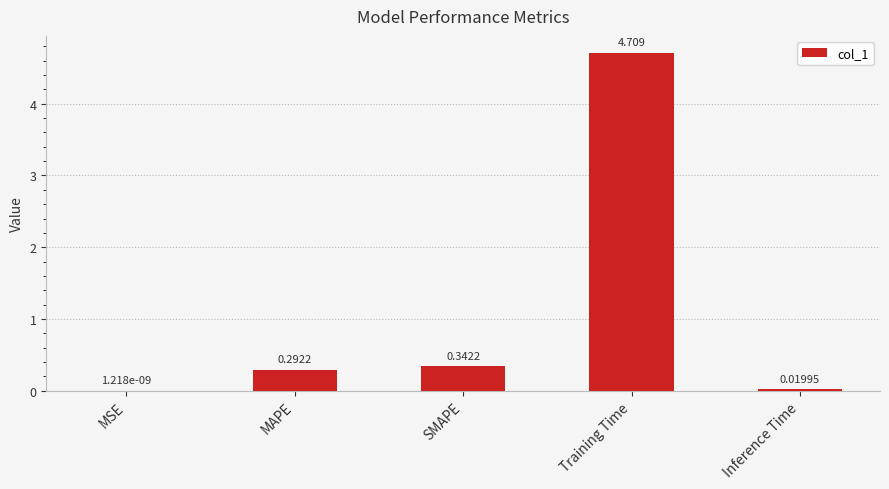

Where is the data nearest to the value 2?

SMAPE